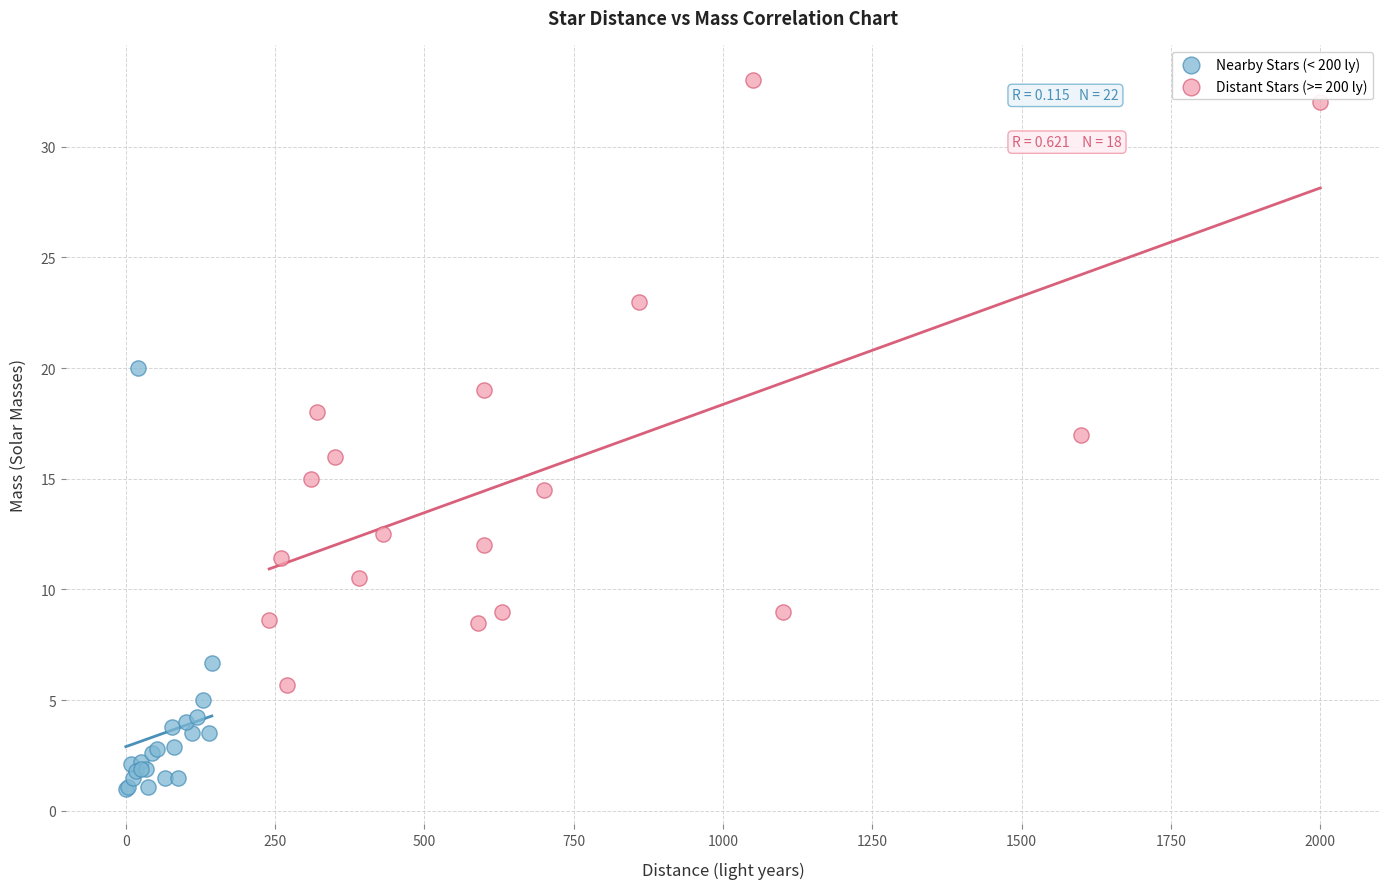

Which series has the widest spread of Y values?

Distant Stars (>= 200 ly)